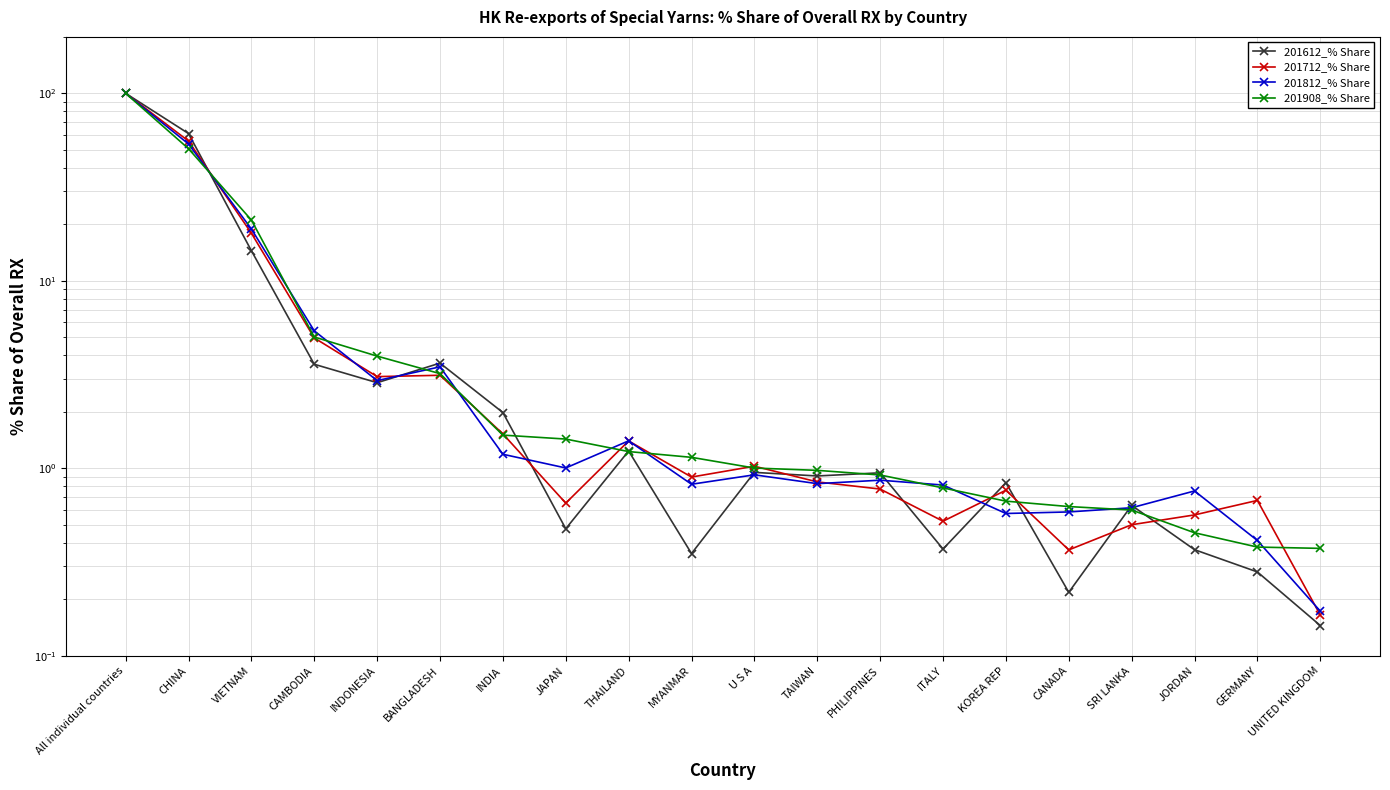

What is the value of the 201812_% Share point at the 18th from the left?

0.8